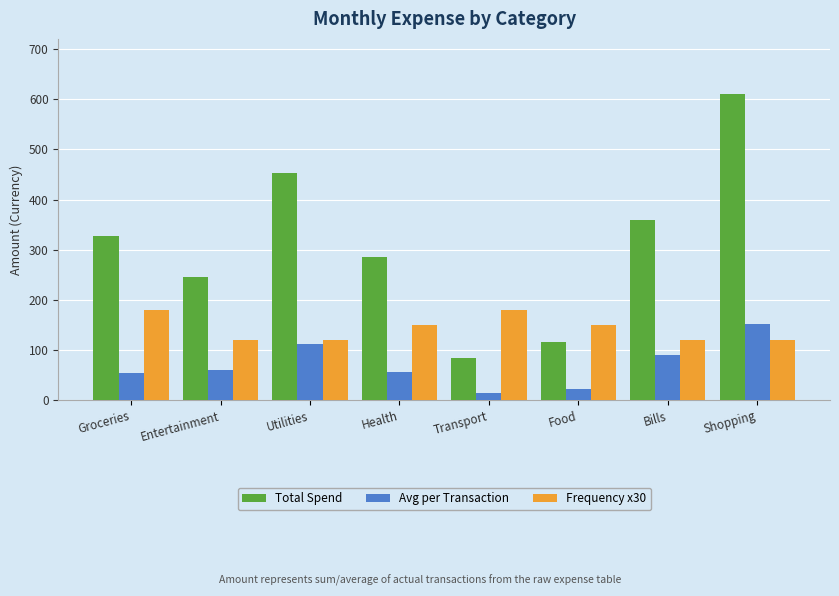

What are all the series names shown in the legend?

Total Spend, Avg per Transaction, Frequency x30